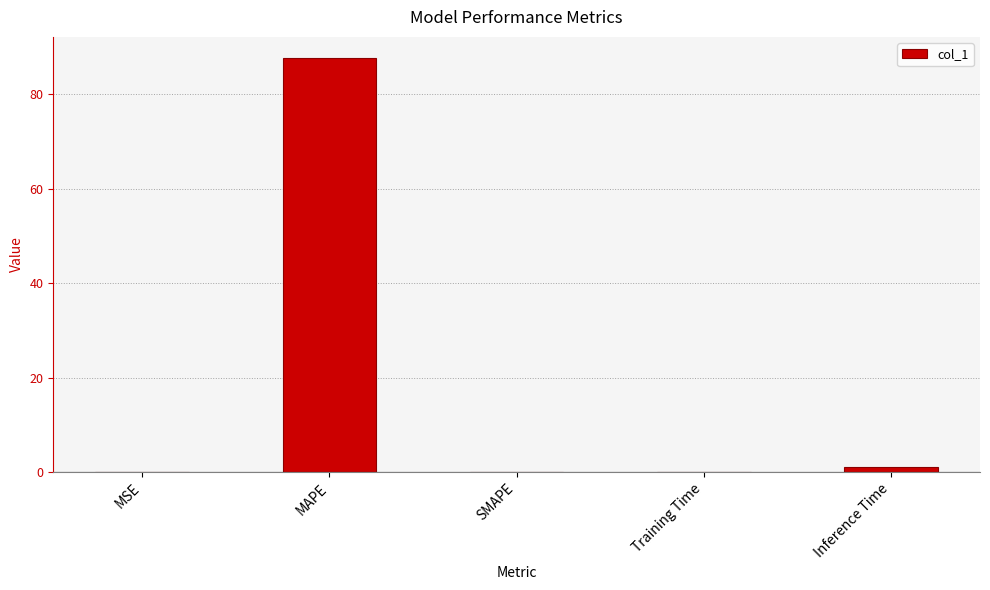

Is it true that the value at Inference Time is 1.0?

True